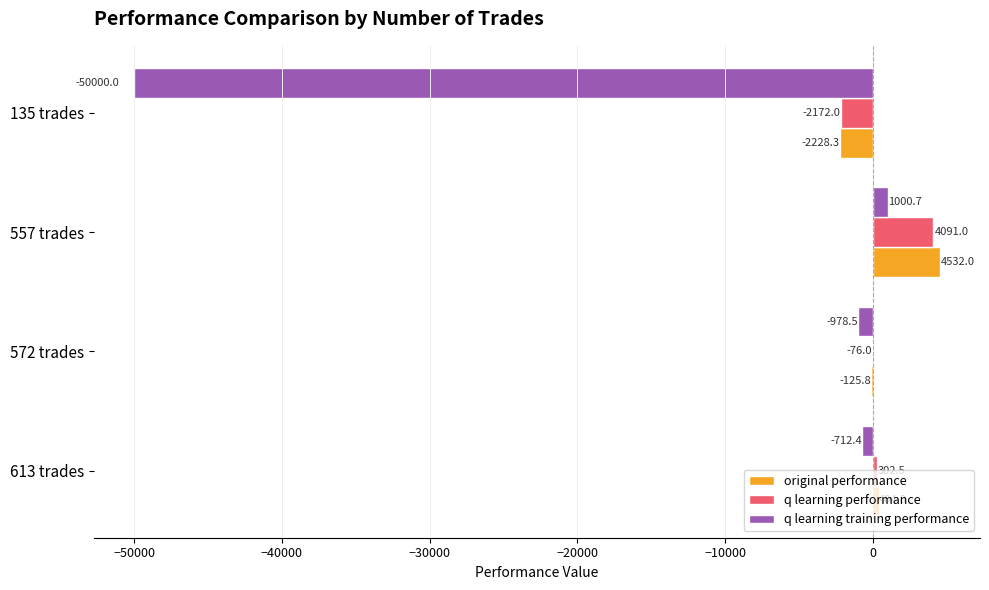

Where is original performance nearest to the value 1151?

613 trades